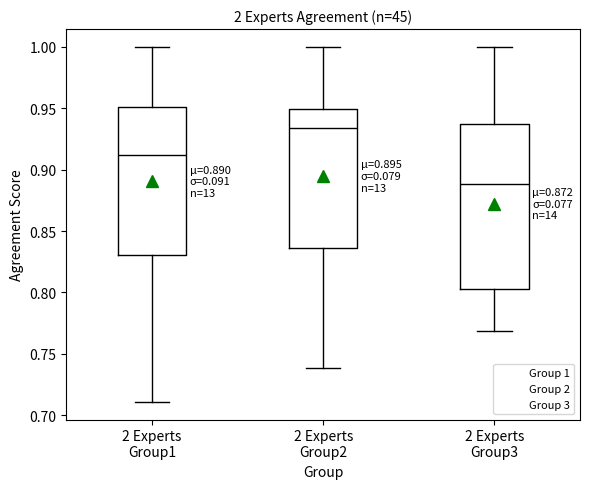

Which box's median line is the lowest?

2 Experts Group3